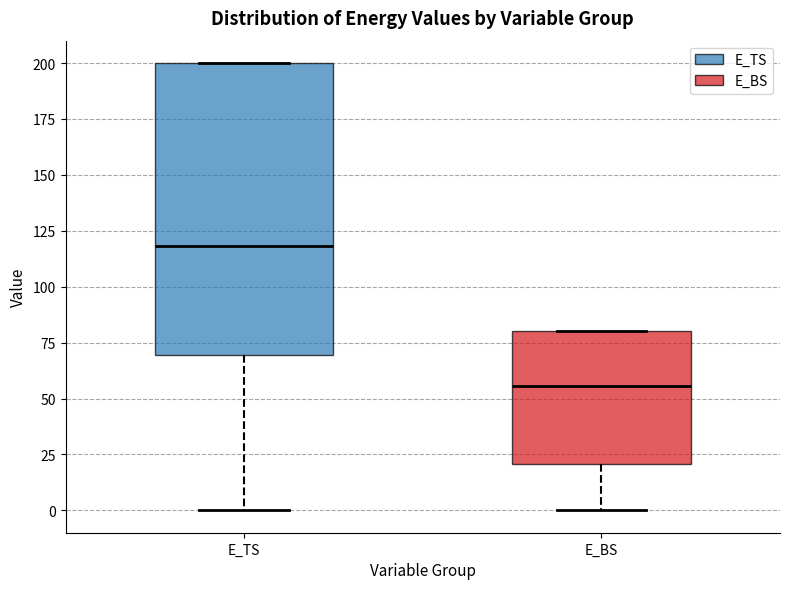

Where is the upper edge of the box for E_BS on the y-axis? The values are not printed on the chart, so give them approximately, as read against the axis.

80